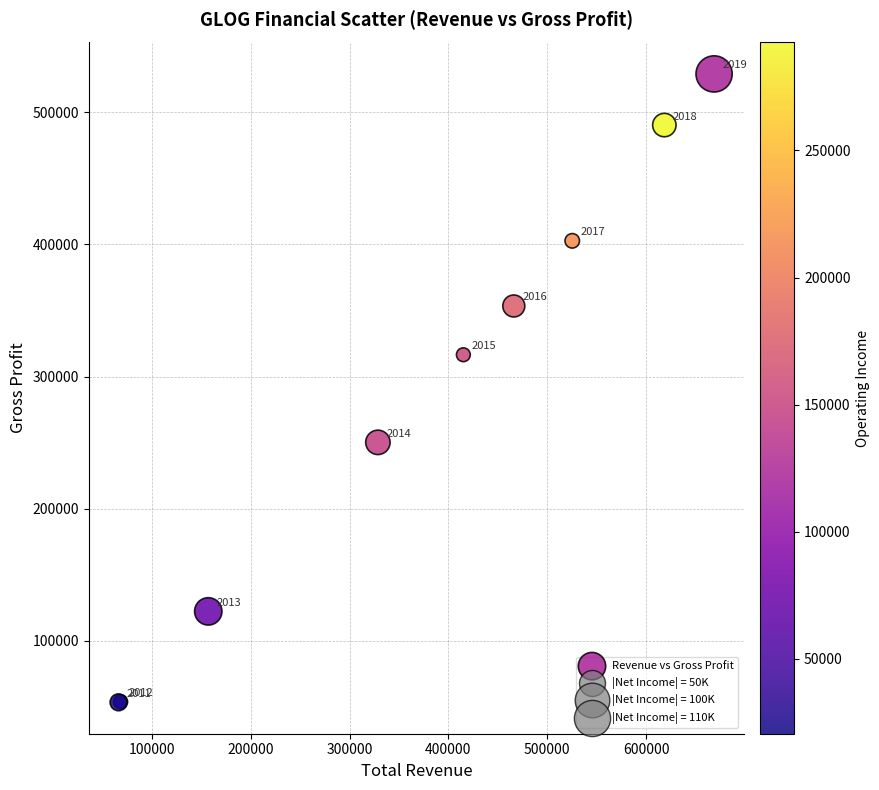

What Y value in the scatter plot is closest to 291250?

316500